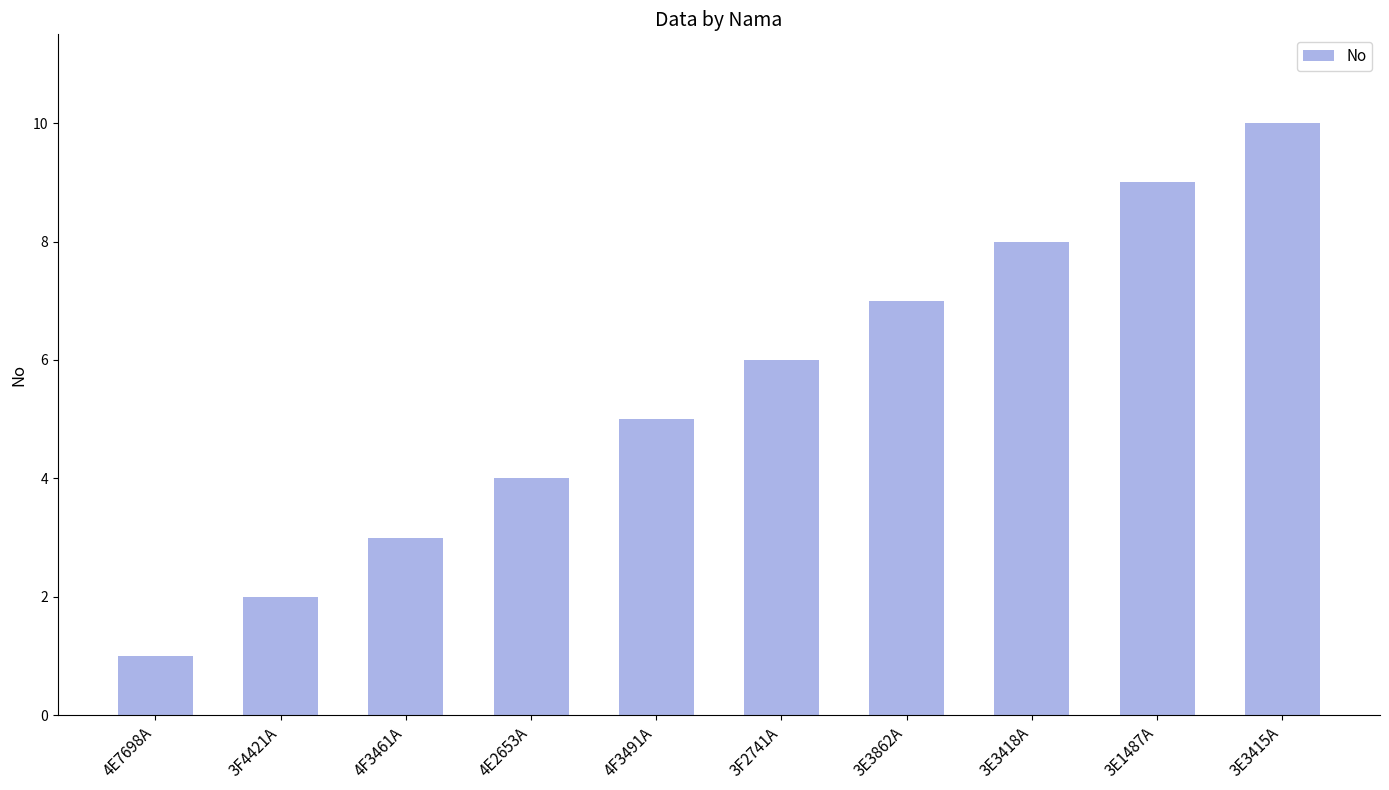

Between 4E7698A and 3E3415A, which is larger?

3E3415A